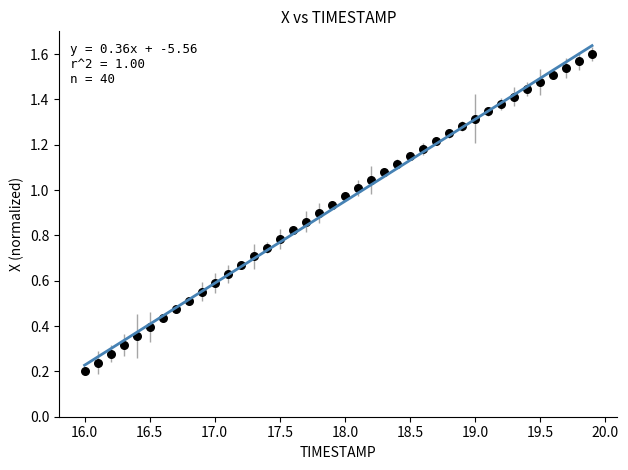

What is the range of X values (max minus min)?

3.9